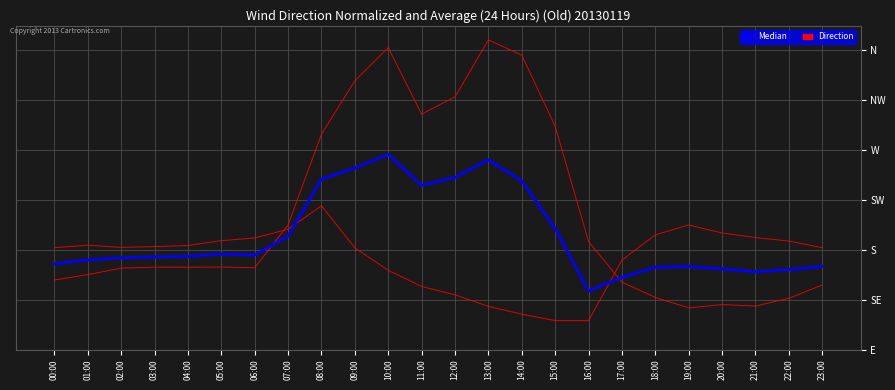

Does the chart display data point markers on the line(s)?

No